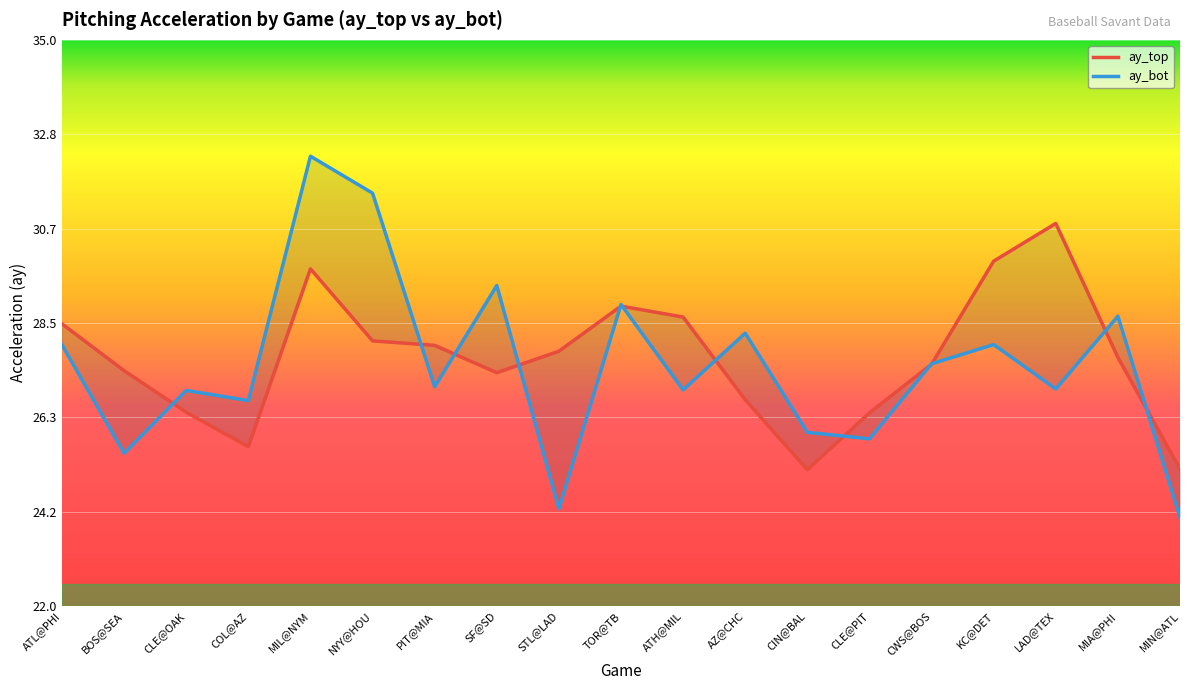

What is the label of the 6th point from the left?

NYY@HOU